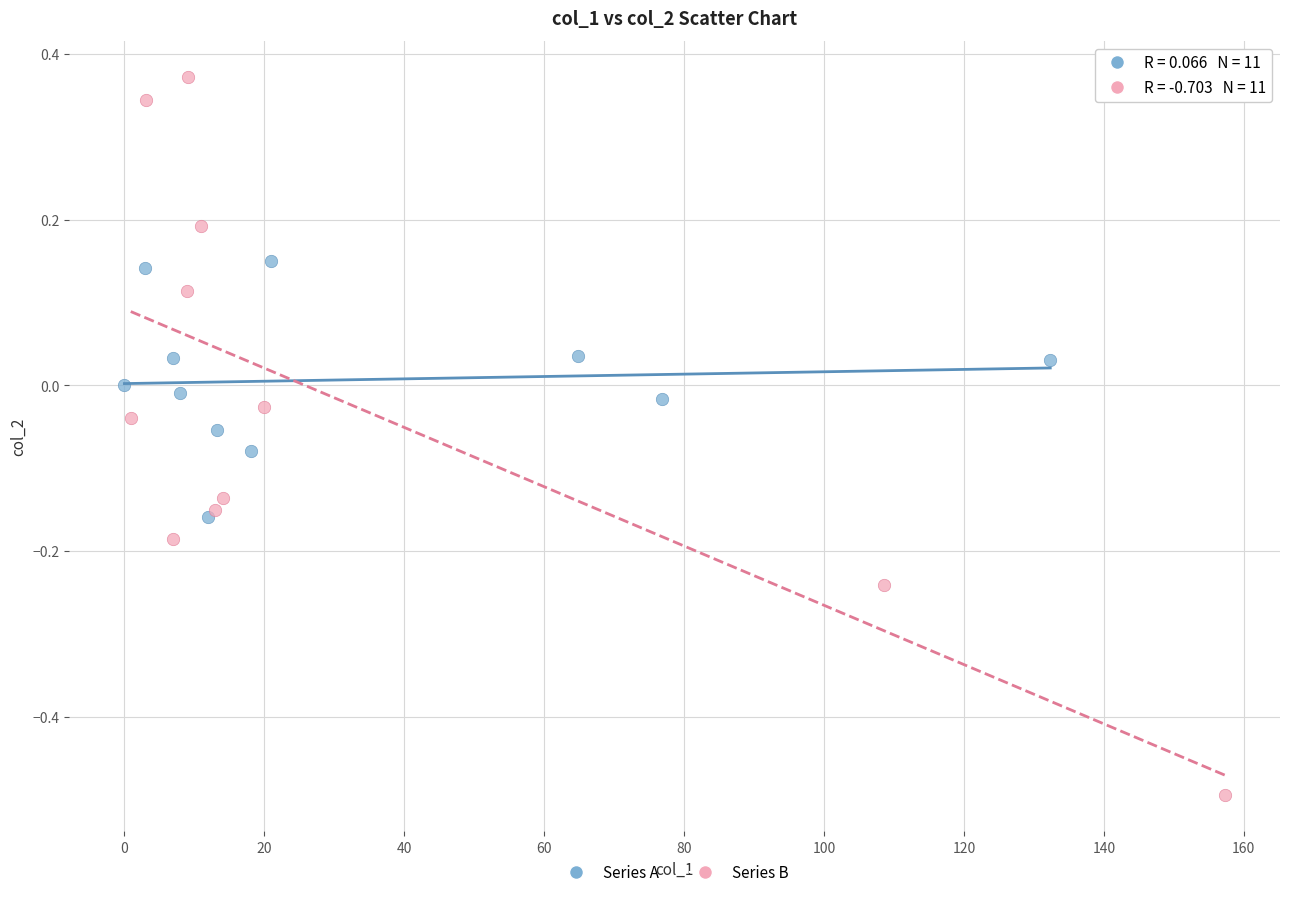

What are all the series names shown in the legend?

Series A, Series B